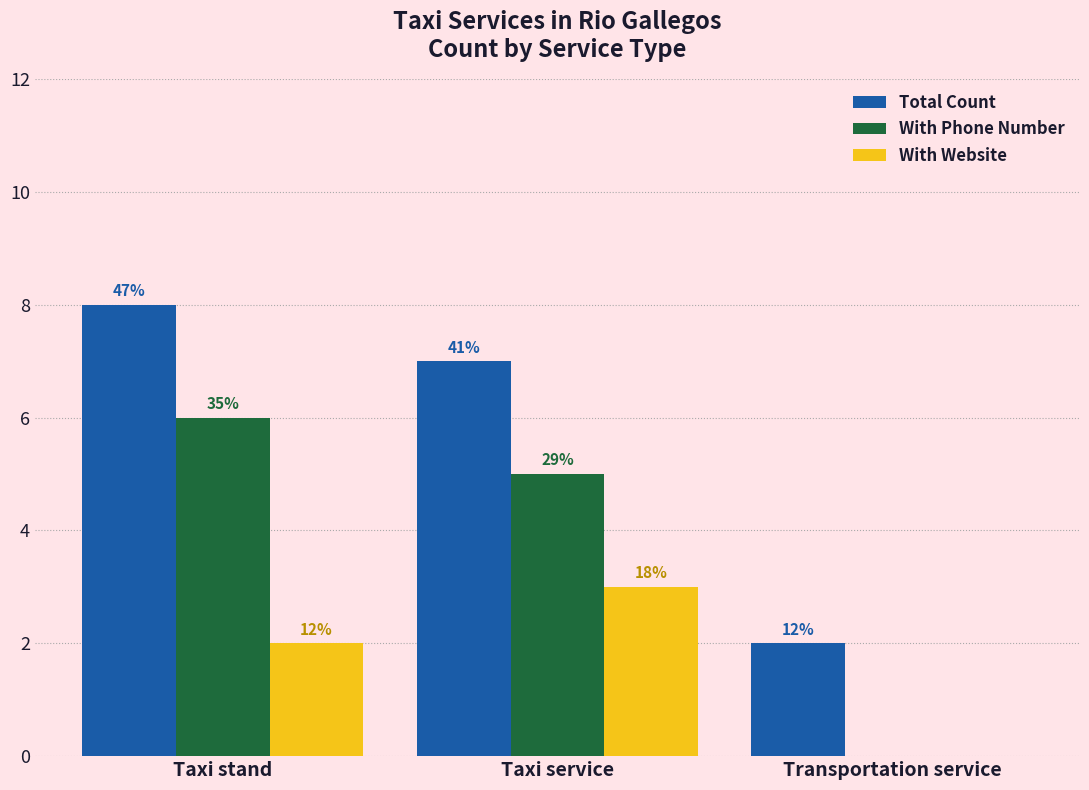

What is the greatest value displayed?

8